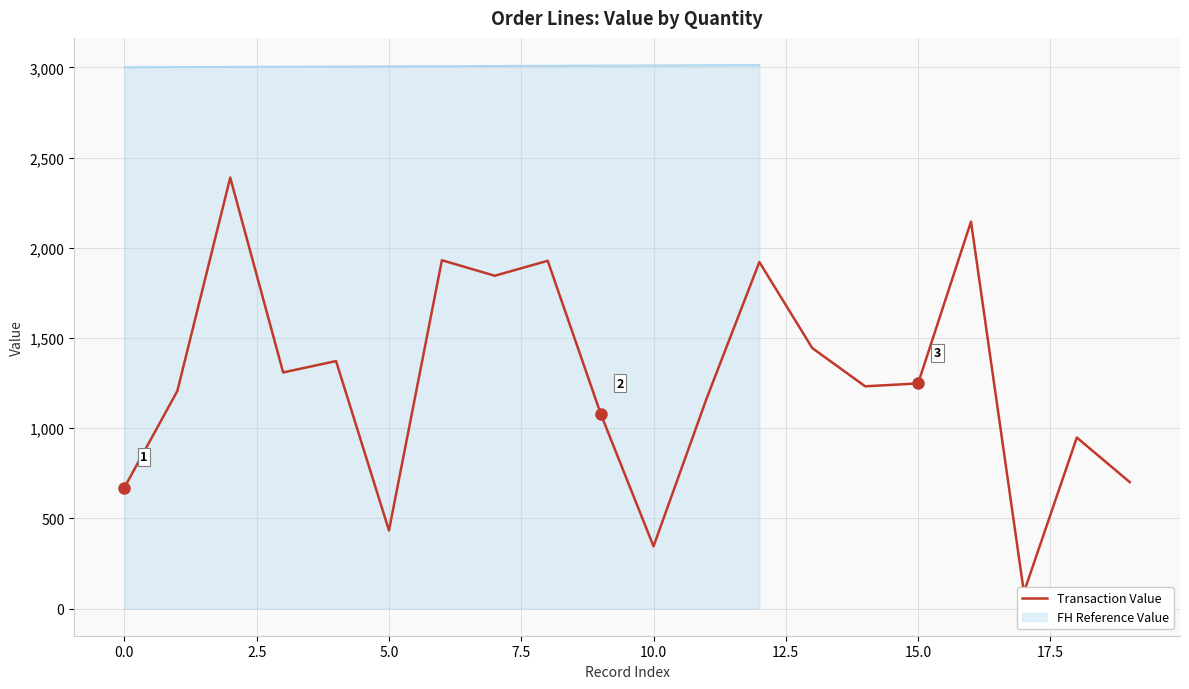

What is the label of the 1st point from the right?

19